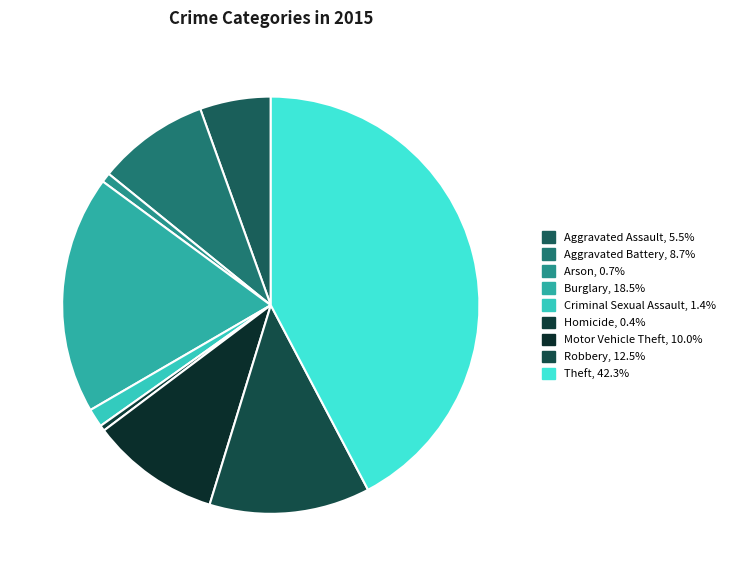

How many slices are in this pie chart?

9